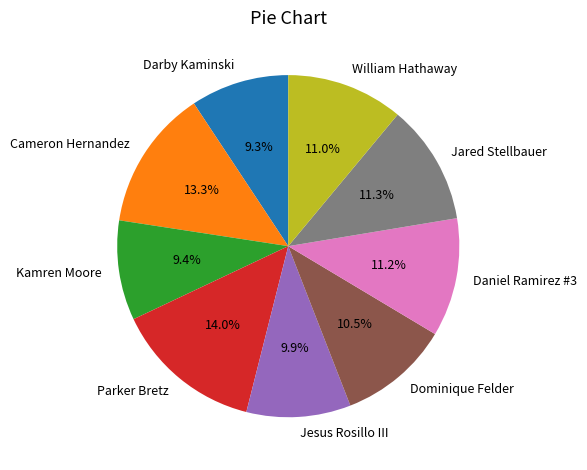

What percentage is NOT represented by Daniel Ramirez #3?

88.8%